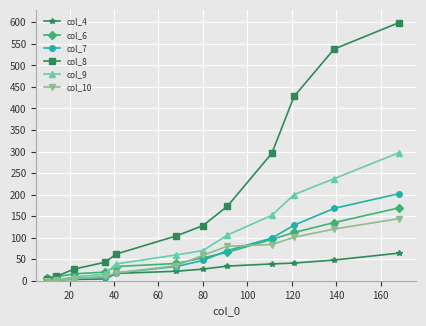

How many lines are shown in the chart?

6